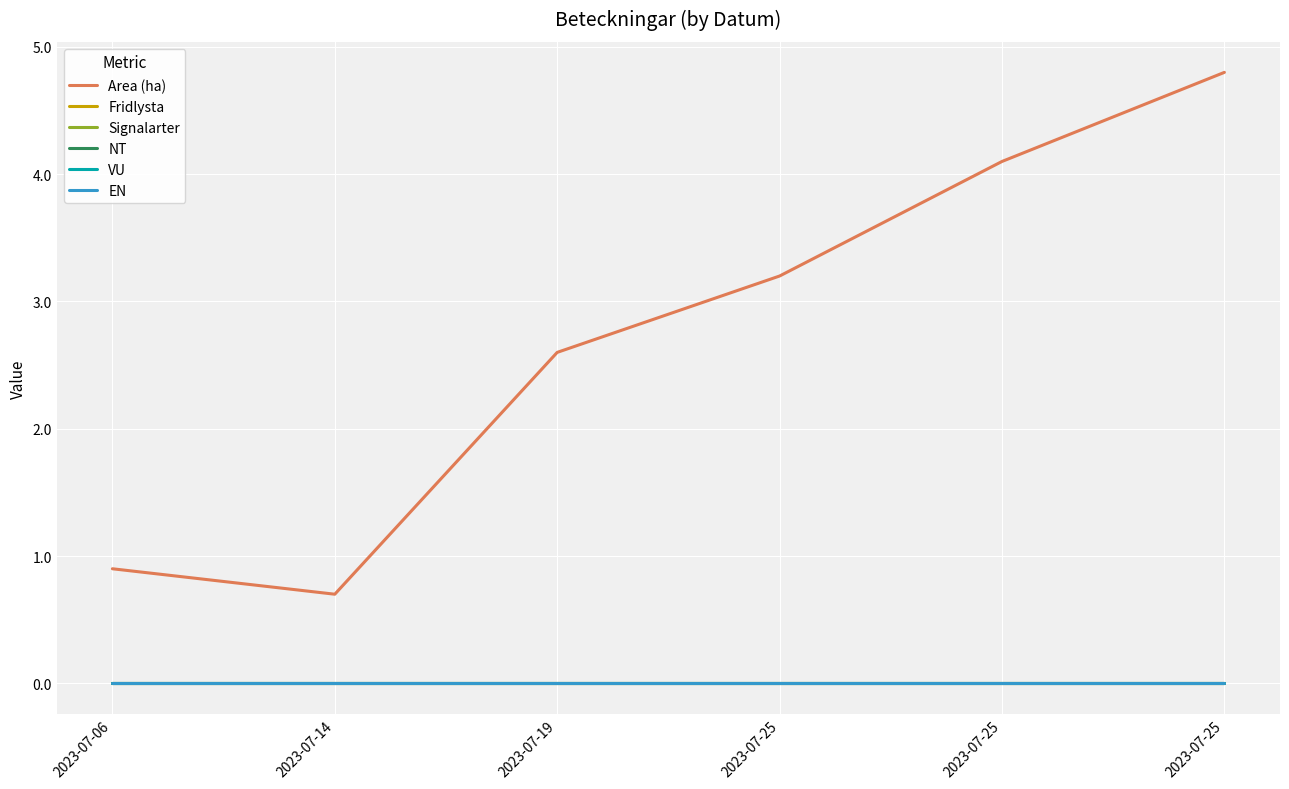

True or false: Area (ha) has more than 2 interior local peaks.

False